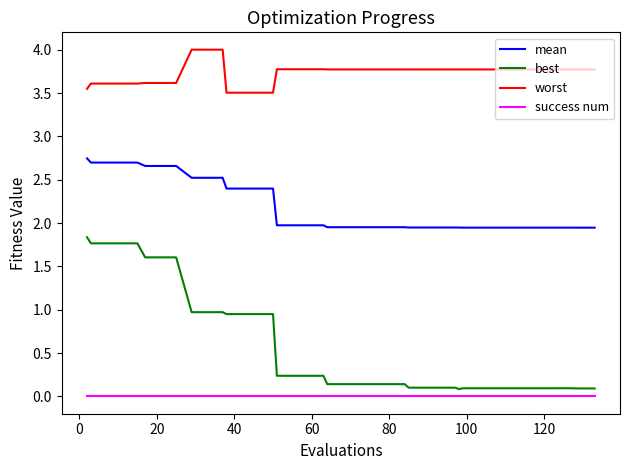

Which series has the largest total across all categories?

worst